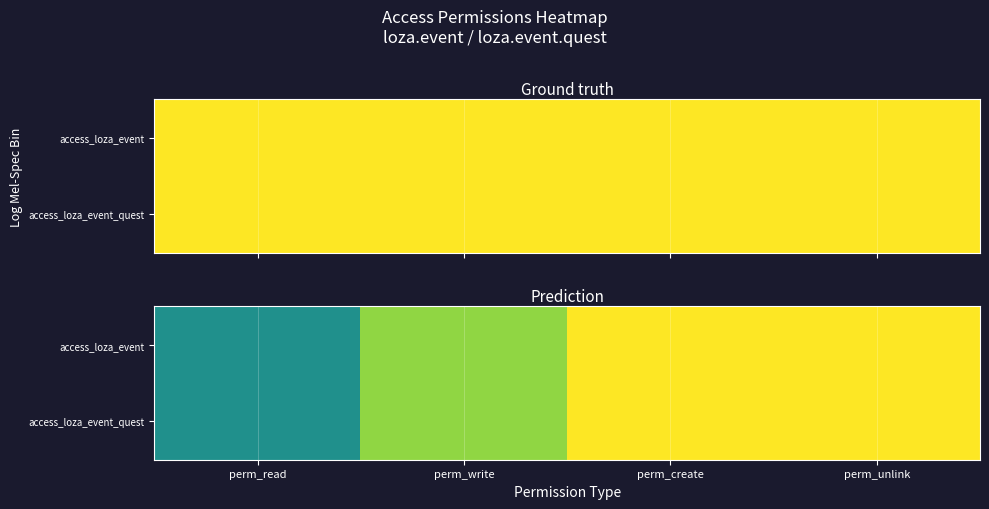

True or false: access_loza_event has a value of 1.0 at perm_create.

True